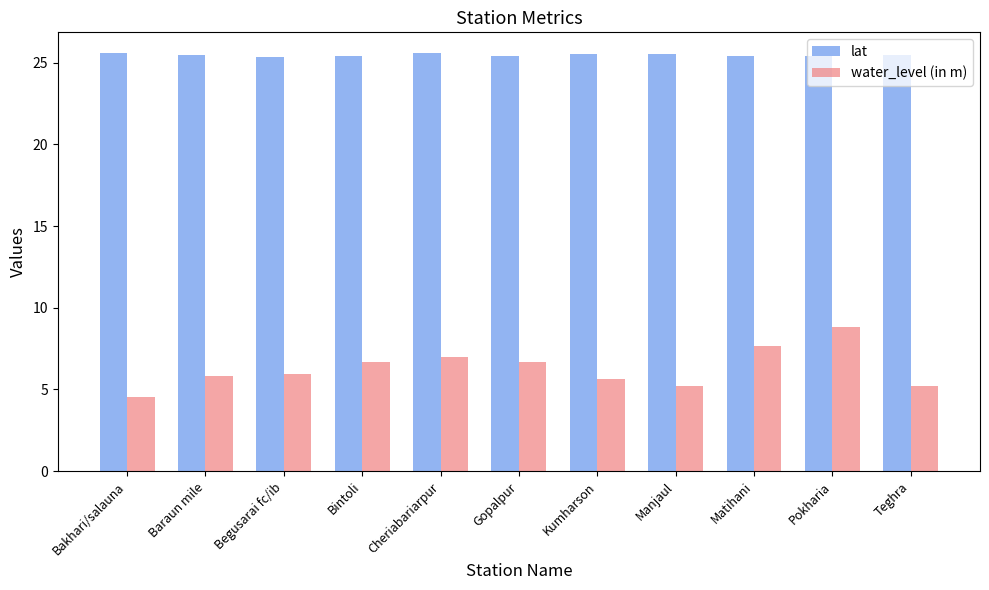

What is the label of the 2nd bar from the left?

Baraun mile